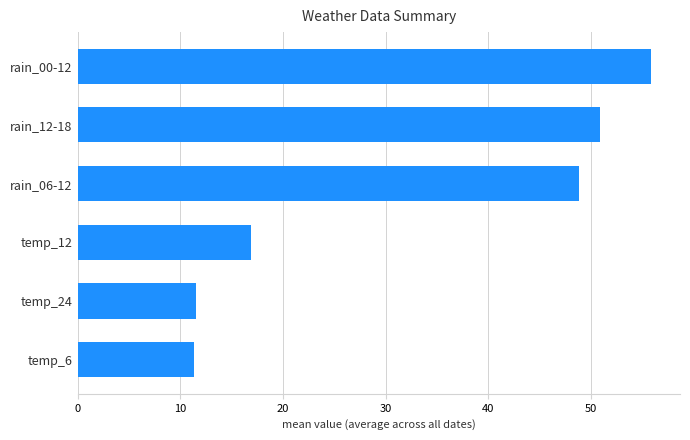

What is the change in value from rain_06-12 to rain_12-18?

+2.0